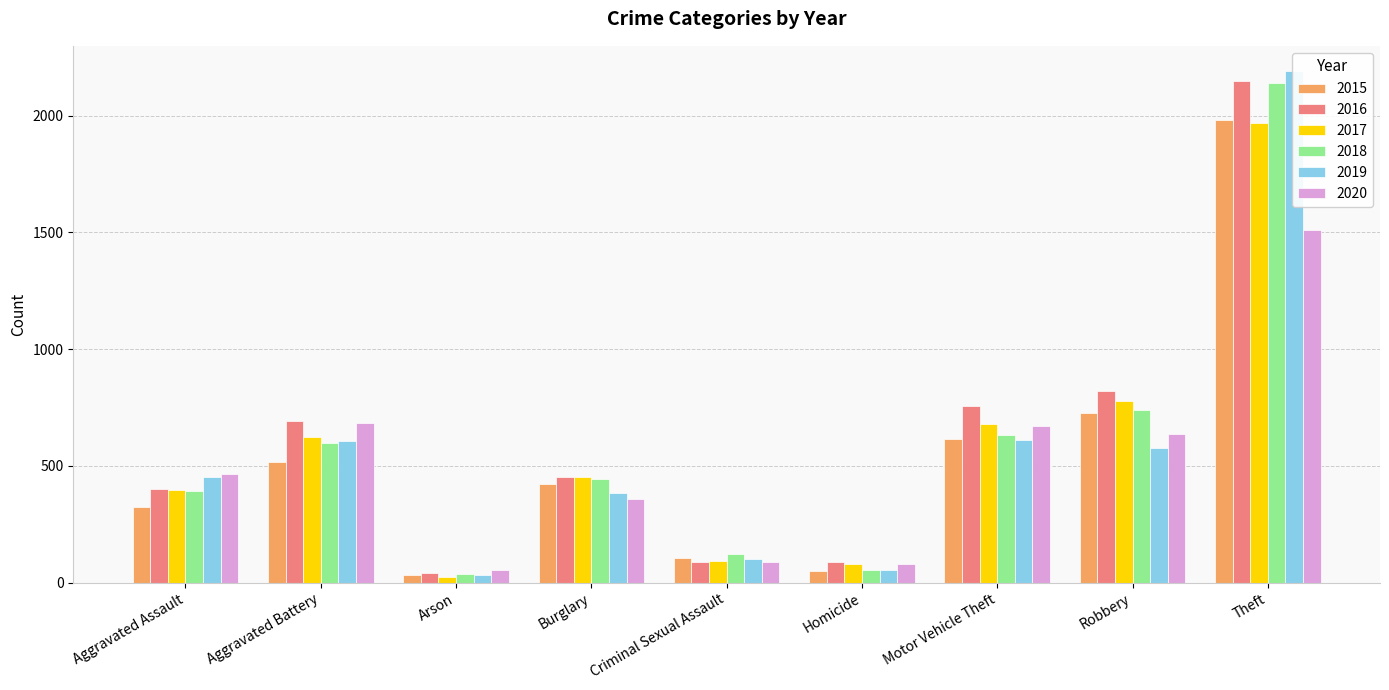

What is the spread (max minus min) of values at Aggravated Battery?

176